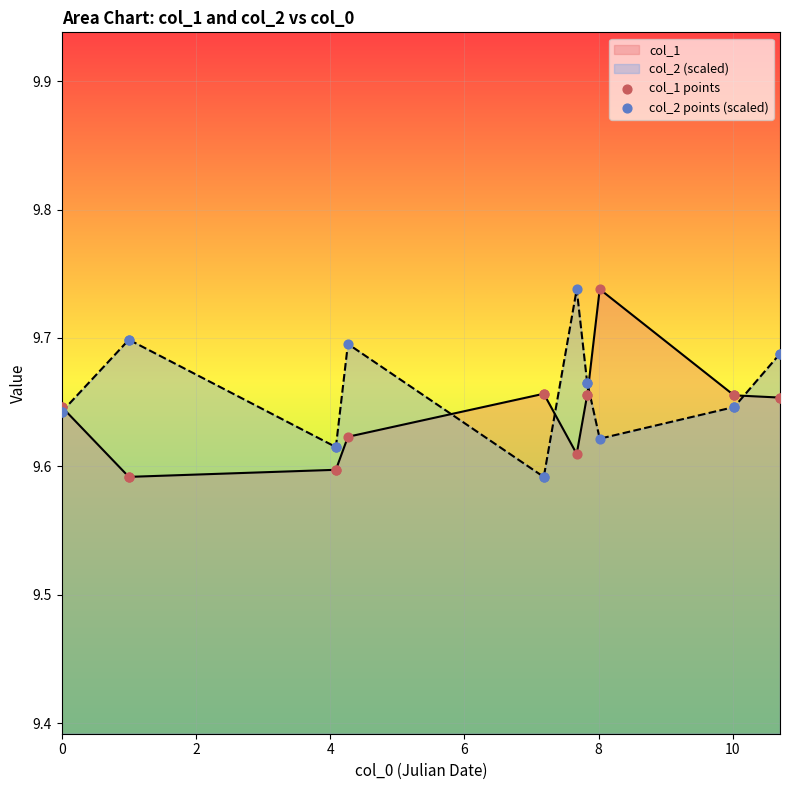

Which series reaches the maximum Y coordinate?

col_1 points